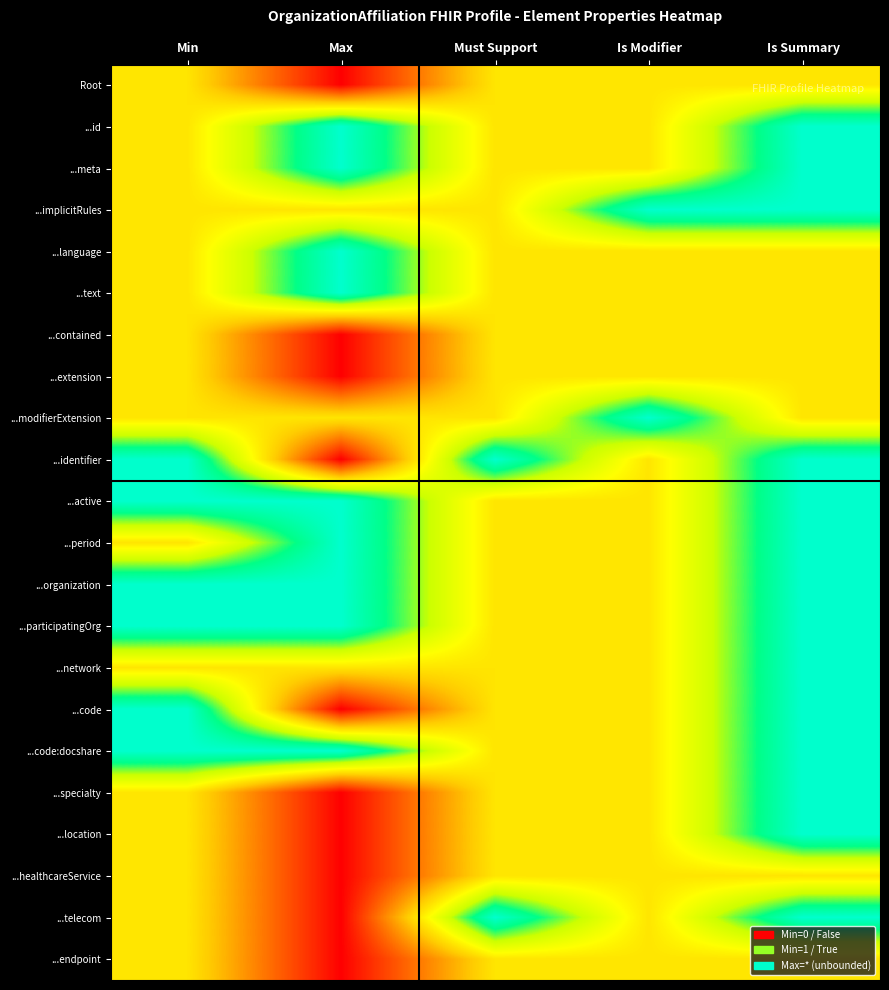

Reading left to right, list all the values displayed in this chart.

Root: Min=0	Max=-1	Must Support=0	Is Modifier=0	Is Summary=0
...id: Min=0	Max=1	Must Support=0	Is Modifier=0	Is Summary=1
...meta: Min=0	Max=1	Must Support=0	Is Modifier=0	Is Summary=1
...implicitRules: Min=0	Max=0	Must Support=0	Is Modifier=1	Is Summary=1
...language: Min=0	Max=1	Must Support=0	Is Modifier=0	Is Summary=0
...text: Min=0	Max=1	Must Support=0	Is Modifier=0	Is Summary=0
...contained: Min=0	Max=-1	Must Support=0	Is Modifier=0	Is Summary=0
...extension: Min=0	Max=-1	Must Support=0	Is Modifier=0	Is Summary=0
...modifierExtension: Min=0	Max=0	Must Support=0	Is Modifier=1	Is Summary=0
...identifier: Min=1	Max=-1	Must Support=1	Is Modifier=0	Is Summary=1
...active: Min=1	Max=1	Must Support=0	Is Modifier=0	Is Summary=1
...period: Min=0	Max=1	Must Support=0	Is Modifier=0	Is Summary=1
...organization: Min=1	Max=1	Must Support=0	Is Modifier=0	Is Summary=1
...participatingOrg: Min=1	Max=1	Must Support=0	Is Modifier=0	Is Summary=1
...network: Min=0	Max=0	Must Support=0	Is Modifier=0	Is Summary=1
...code: Min=1	Max=-1	Must Support=0	Is Modifier=0	Is Summary=1
...code:docshare: Min=1	Max=1	Must Support=0	Is Modifier=0	Is Summary=1
...specialty: Min=0	Max=-1	Must Support=0	Is Modifier=0	Is Summary=1
...location: Min=0	Max=-1	Must Support=0	Is Modifier=0	Is Summary=1
...healthcareService: Min=0	Max=-1	Must Support=0	Is Modifier=0	Is Summary=0
...telecom: Min=0	Max=-1	Must Support=1	Is Modifier=0	Is Summary=1
...endpoint: Min=0	Max=-1	Must Support=0	Is Modifier=0	Is Summary=0